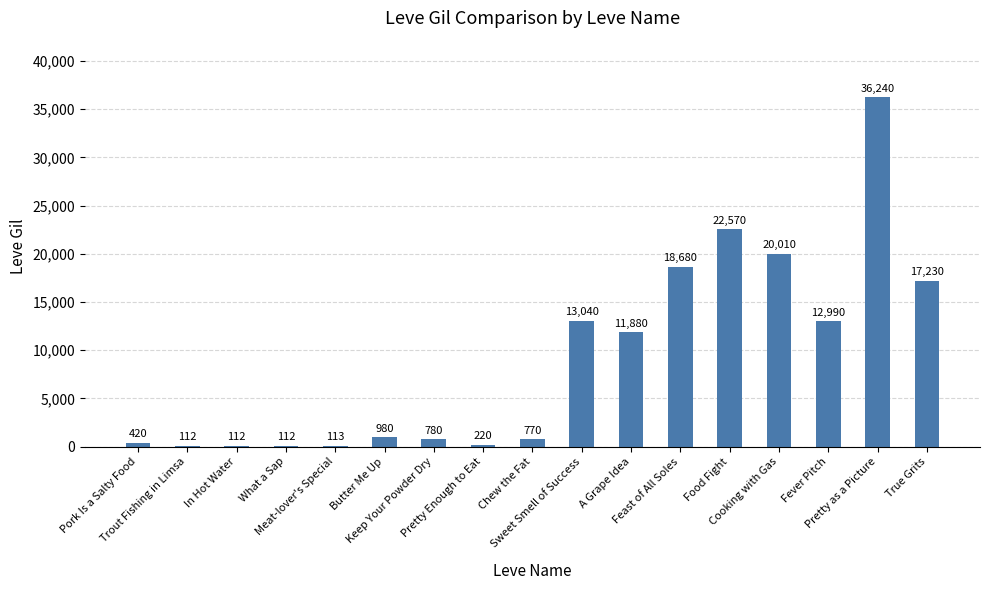

Reading left to right, transcribe all the data shown in this chart.

Pork Is a Salty Food=420	Trout Fishing in Limsa=112	In Hot Water=112	What a Sap=112	Meat-lover's Special=113	Butter Me Up=980	Keep Your Powder Dry=780	Pretty Enough to Eat=220	Chew the Fat=770	Sweet Smell of Success=13040	A Grape Idea=11880	Feast of All Soles=18680	Food Fight=22570	Cooking with Gas=20010	Fever Pitch=12990	Pretty as a Picture=36240	True Grits=17230